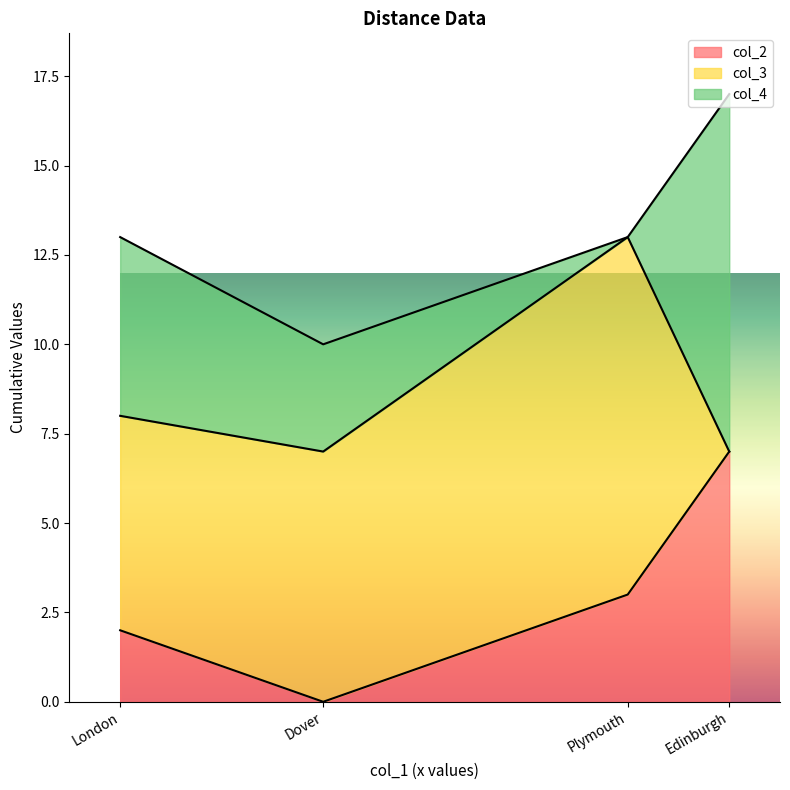

Is it true that col_2 equals 3 at Plymouth?

True